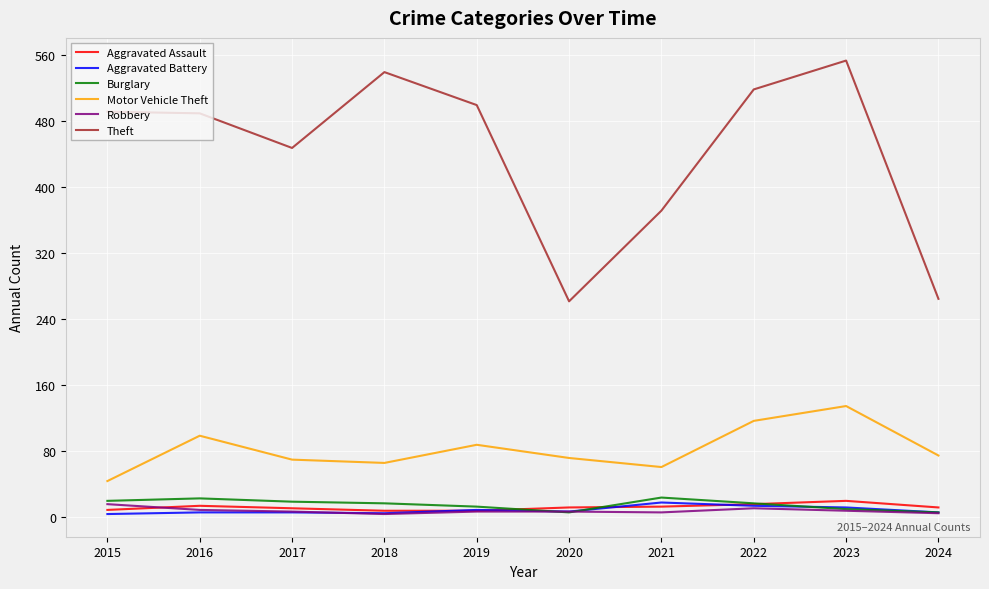

What is the approximate value of Aggravated Assault at 2015, to the nearest 5?

10